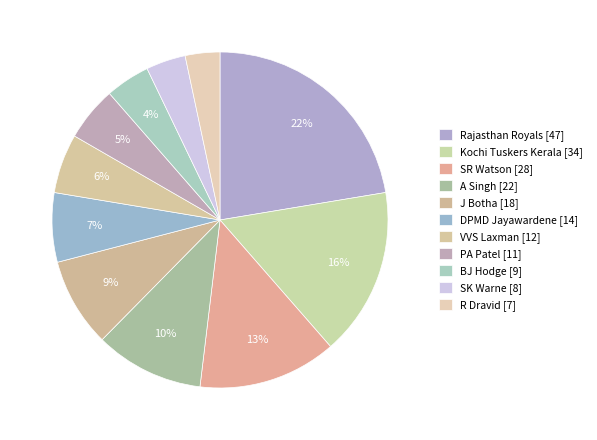

Count the number of slices in the pie.

11